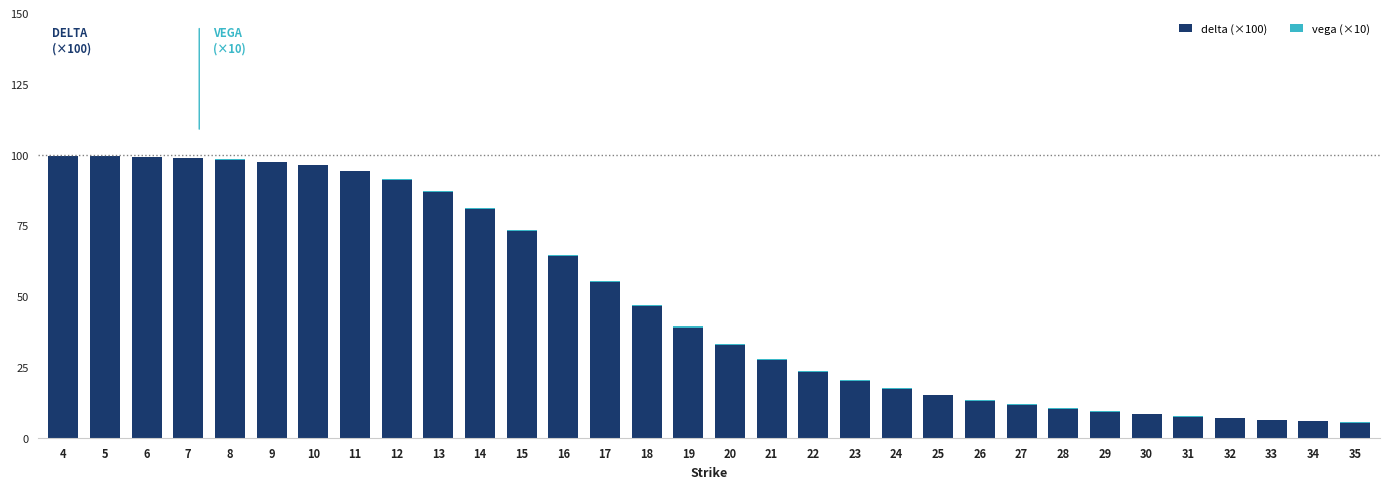

Does the chart contain stacked bars?

Yes